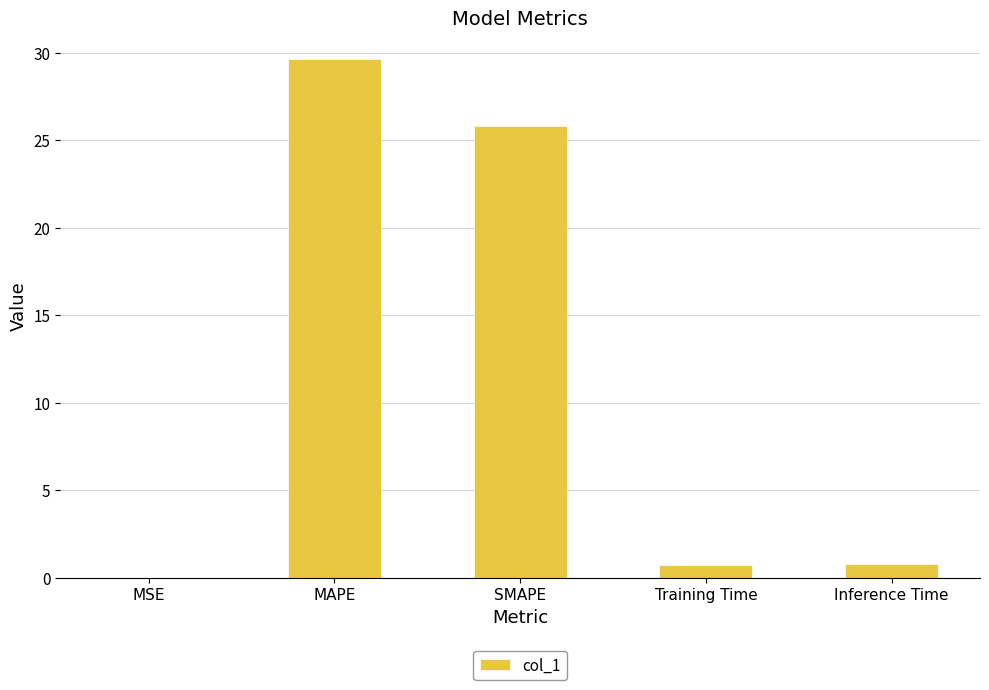

What is the sum of the values at Inference Time and MAPE?

30.4